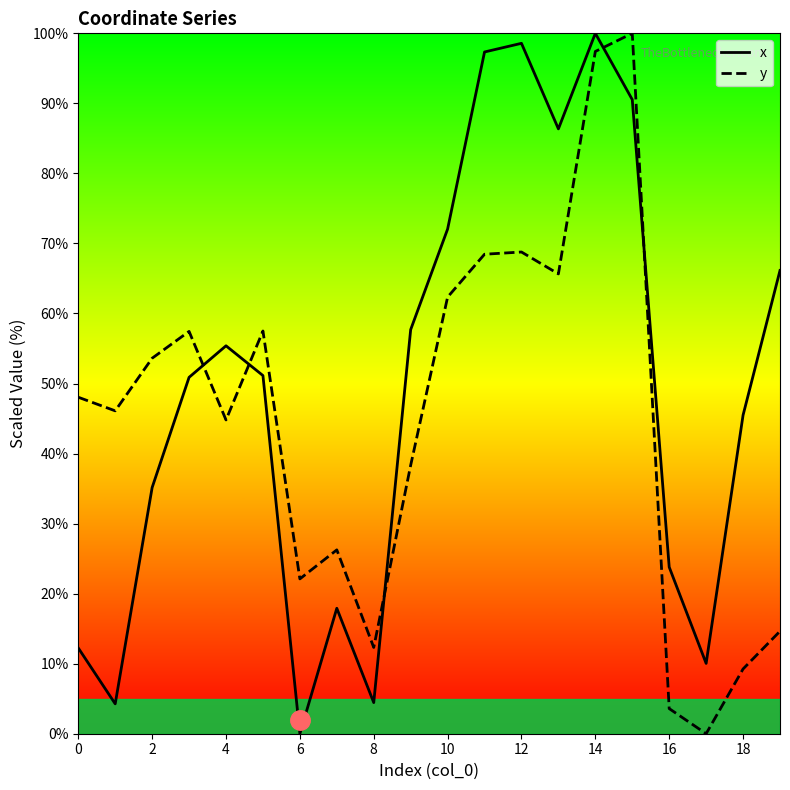

Is it true that x equals 40.7 at 16?

False